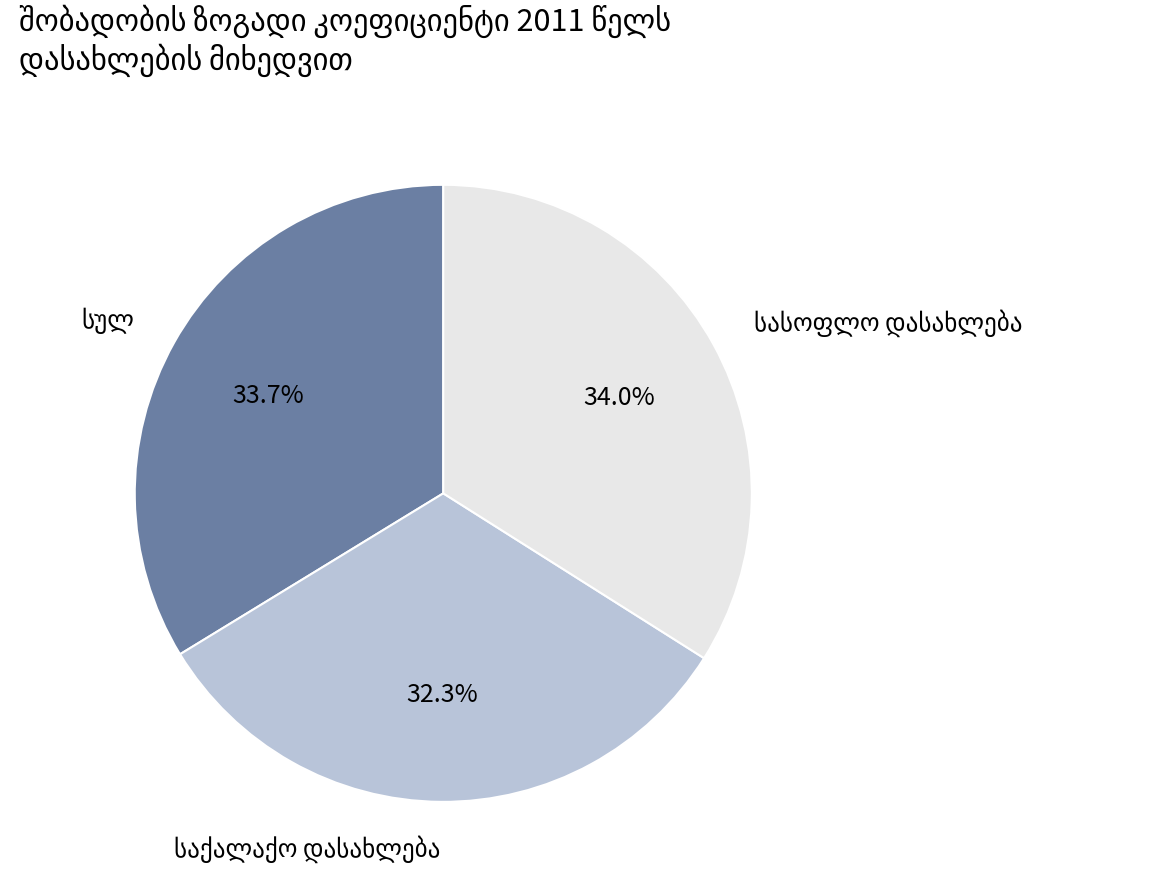

Does any single category account for the majority?

No